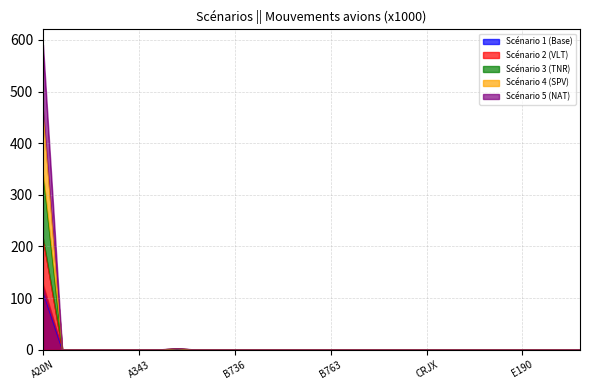

What is the difference between the maximum and minimum values in the Scénario 2 (VLT) series?

215.5